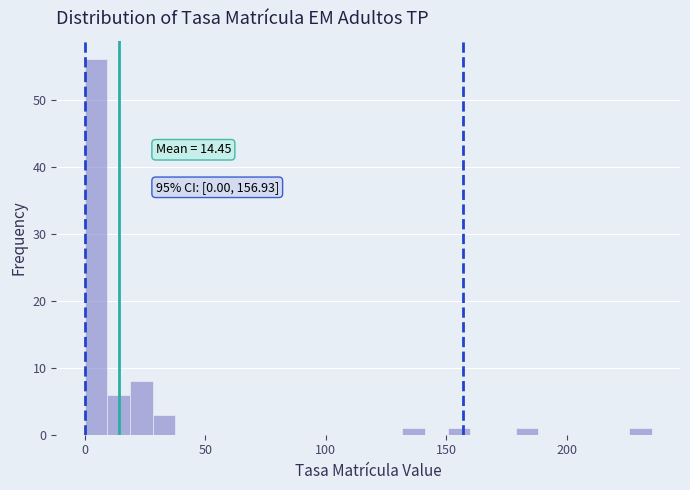

Read against the x-axis, roughly where is the centre of the tallest bar?

5